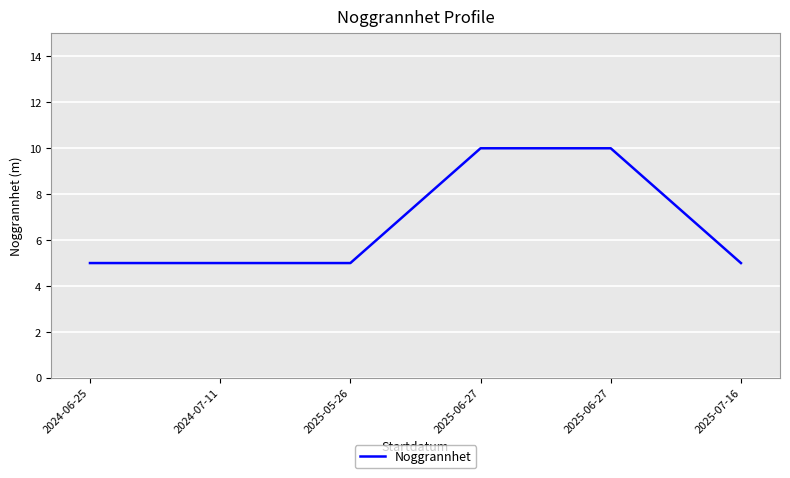

How many lines are shown in the chart?

1